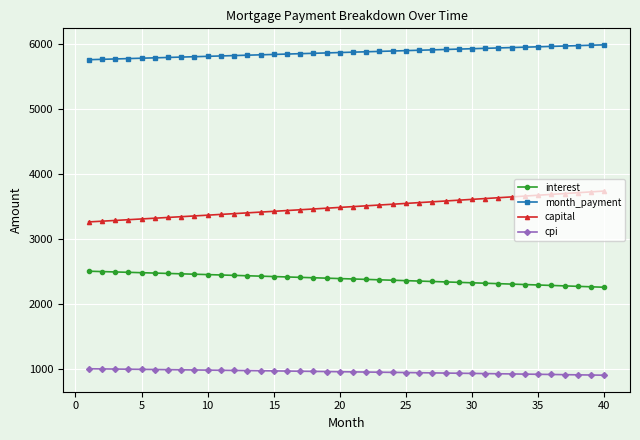

Which series has the largest total across all categories?

month_payment